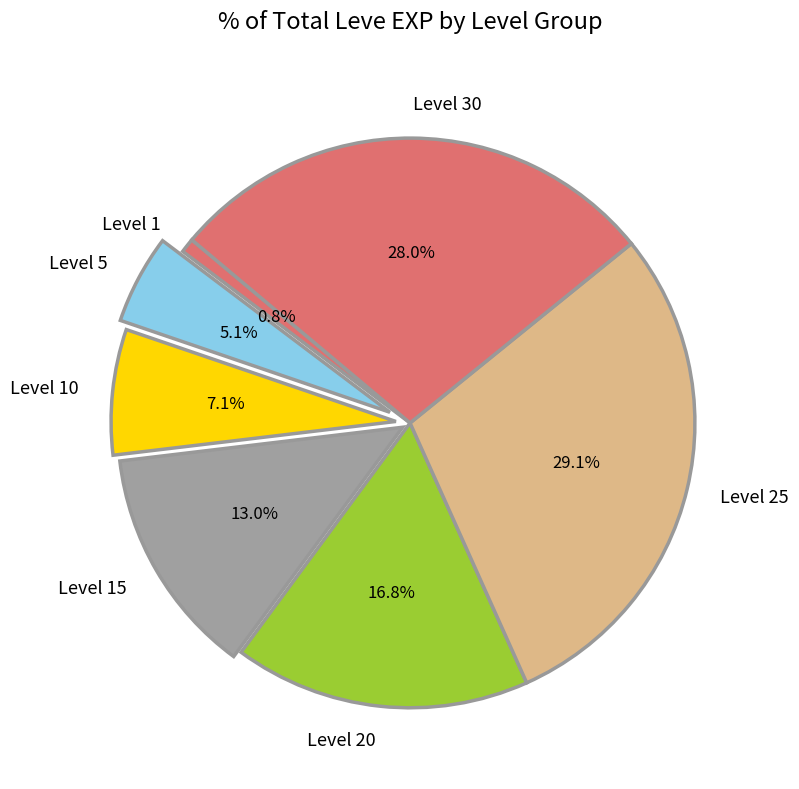

What percentage is NOT represented by Level 30?

72.0%